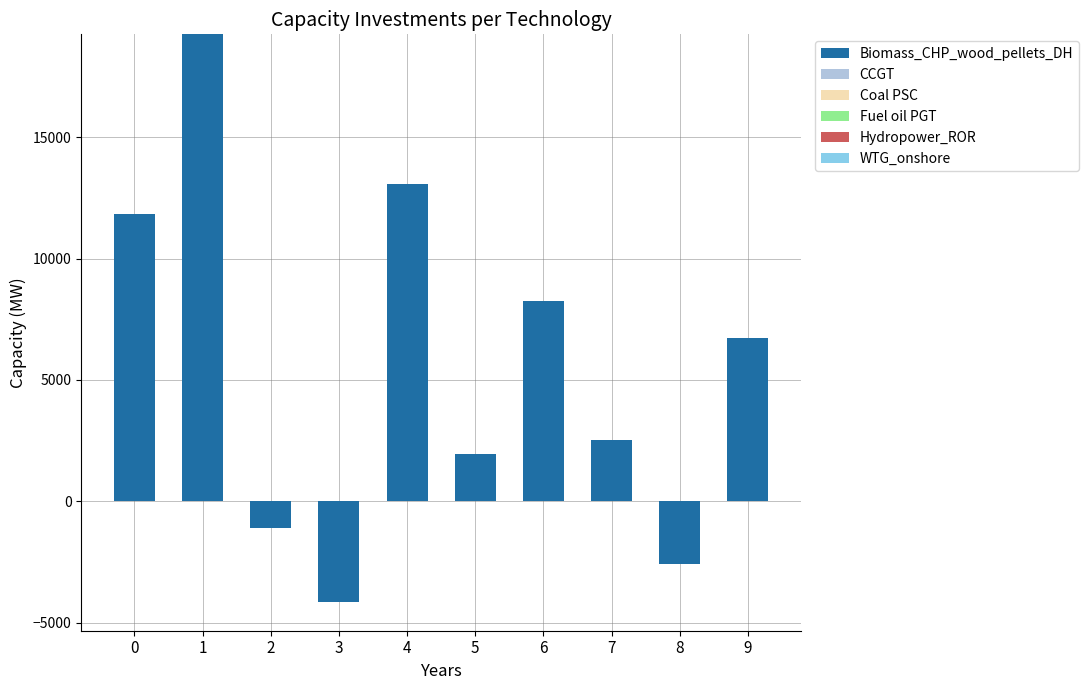

Between 9 and 7, which is larger?

9